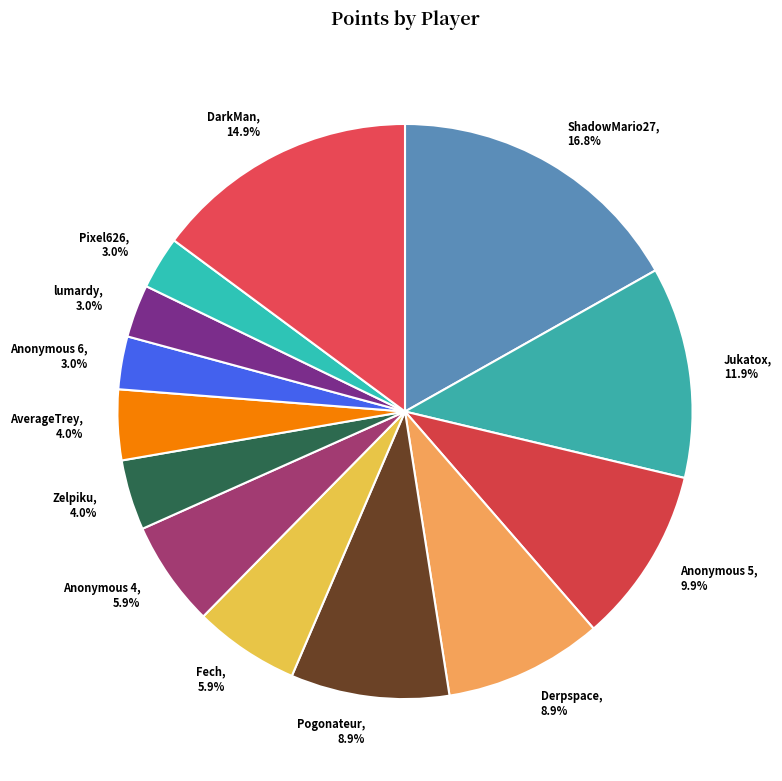

To the nearest percent, what percentage of the pie is Anonymous 5?

10%